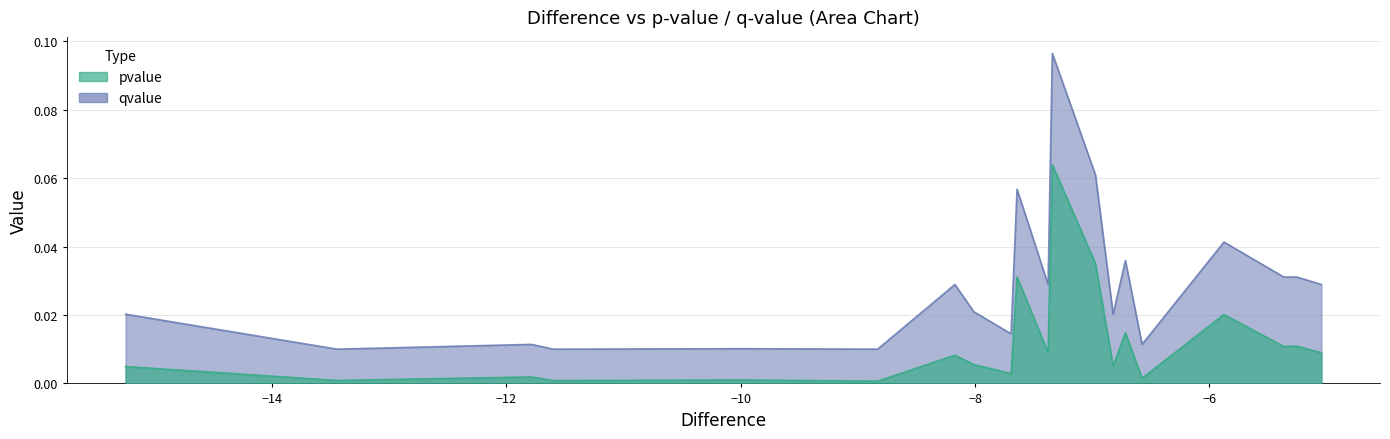

What is the greatest value displayed?

0.1